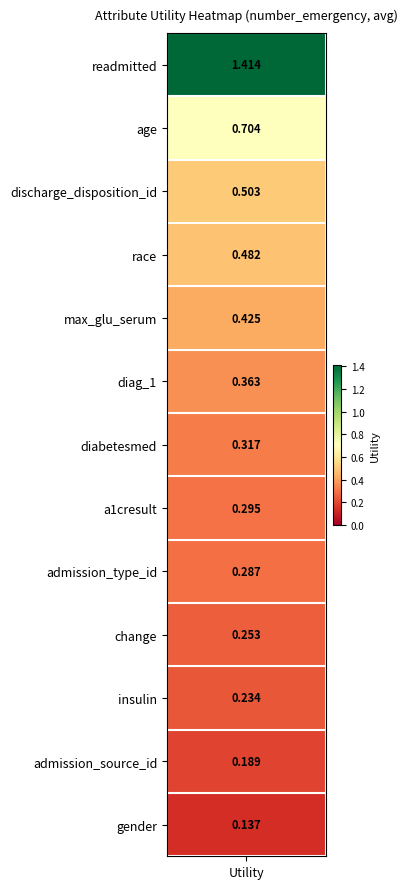

Rank the categories by value from highest to lowest.

utility, 1, 2, 3, 4, 5, 6, 7, 8, 9, 10, 11, 12